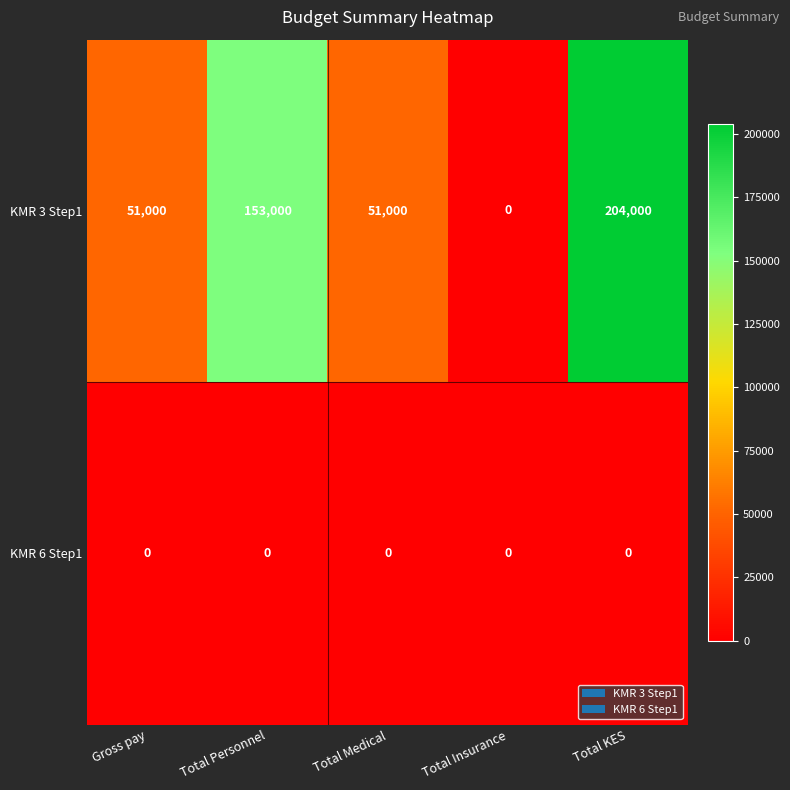

Which series has the largest total across all categories?

KMR 3 Step1